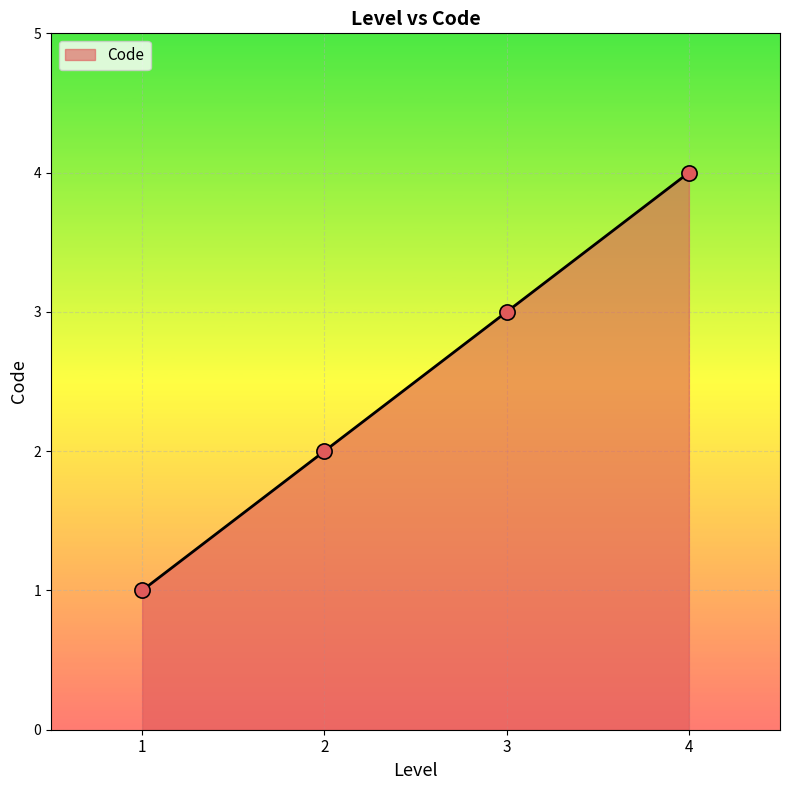

What is the change in value from 1 to 3?

+2